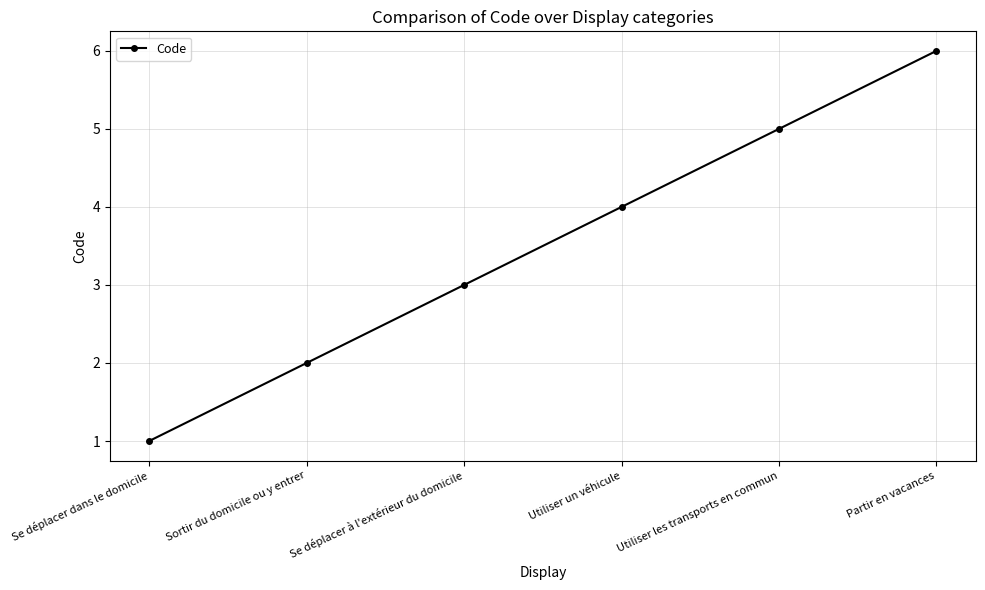

What is the label of the 4th point from the right?

Se déplacer à l'extérieur du domicile